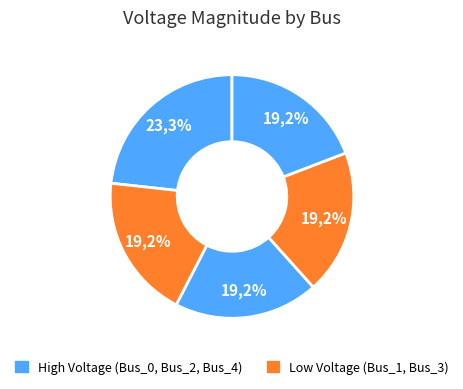

Is there a majority slice in this chart?

No